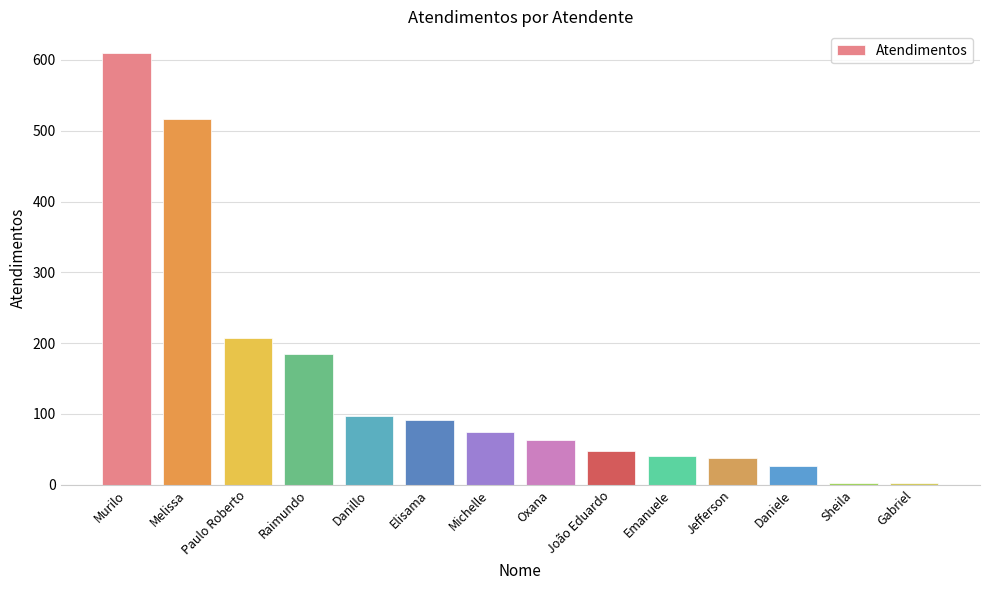

Count the number of data series in this chart.

1